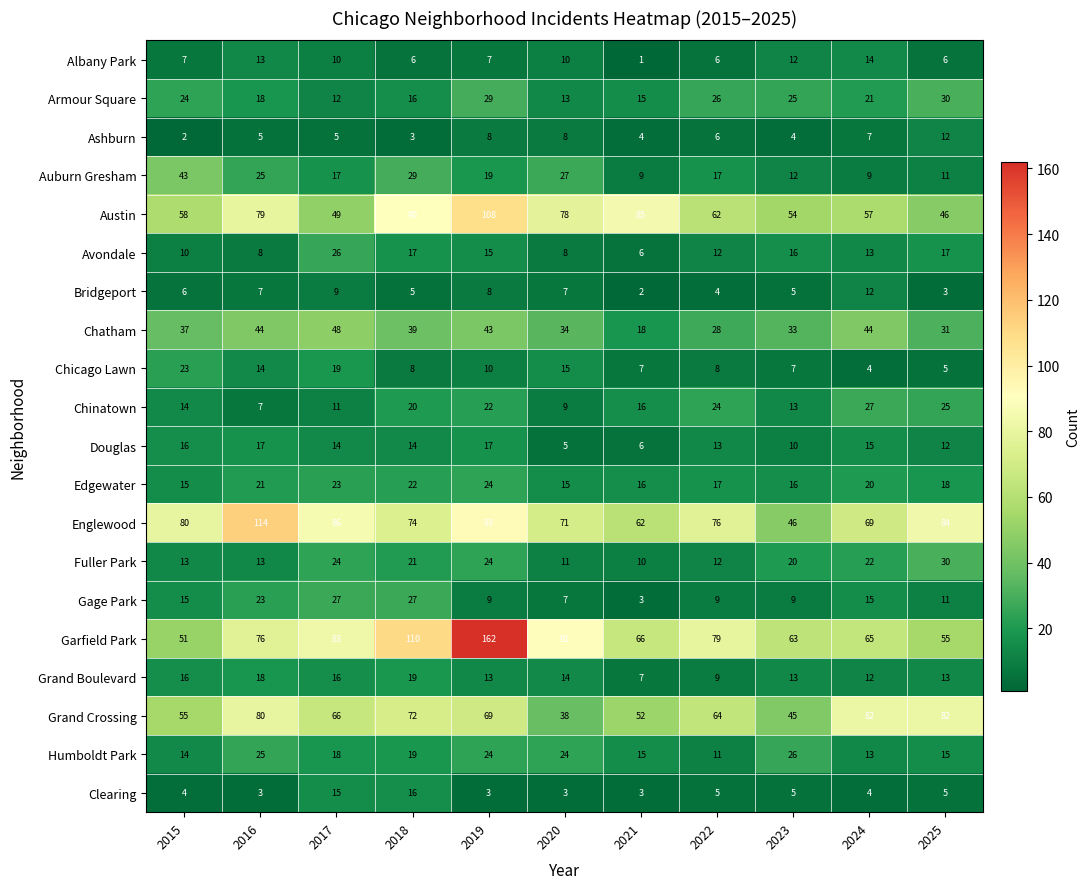

Which series has the largest total across all categories?

Garfield Park